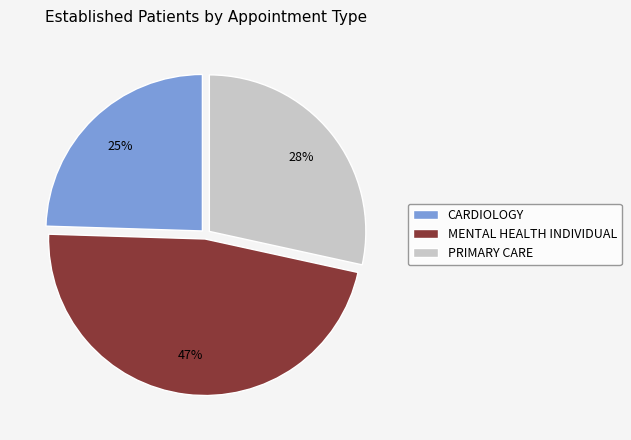

Combined, do MENTAL HEALTH INDIVIDUAL and CARDIOLOGY account for over 50%?

Yes